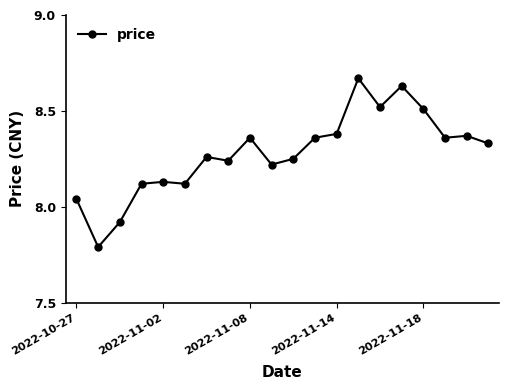

What is the difference between the maximum and minimum values?

0.9